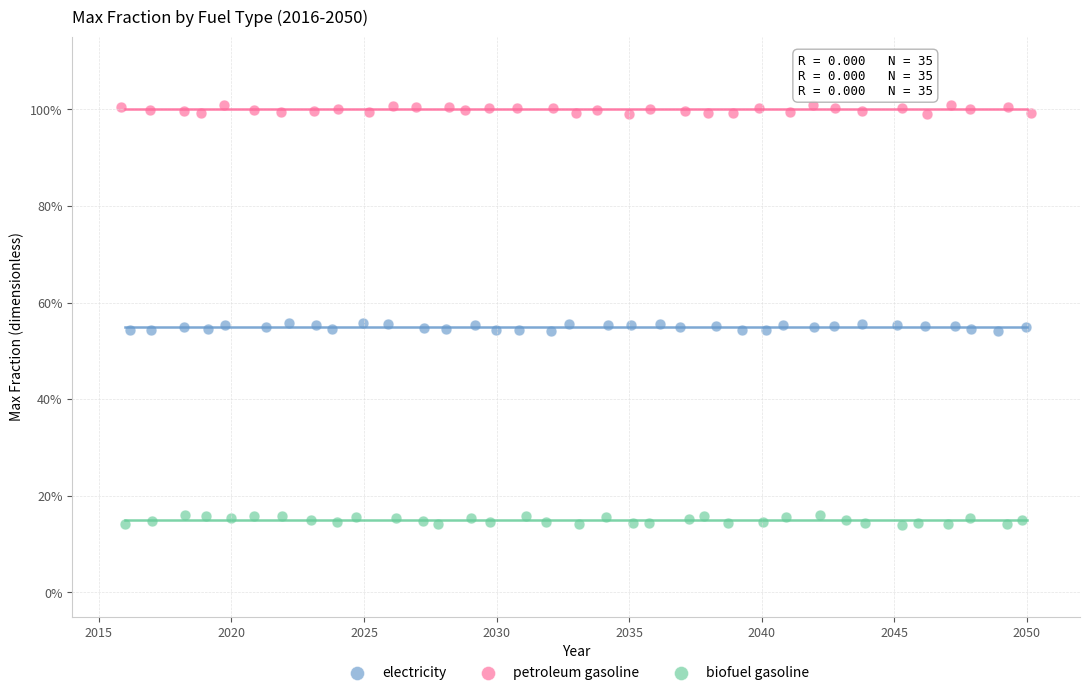

What are all the series names shown in the legend?

electricity, petroleum gasoline, biofuel gasoline